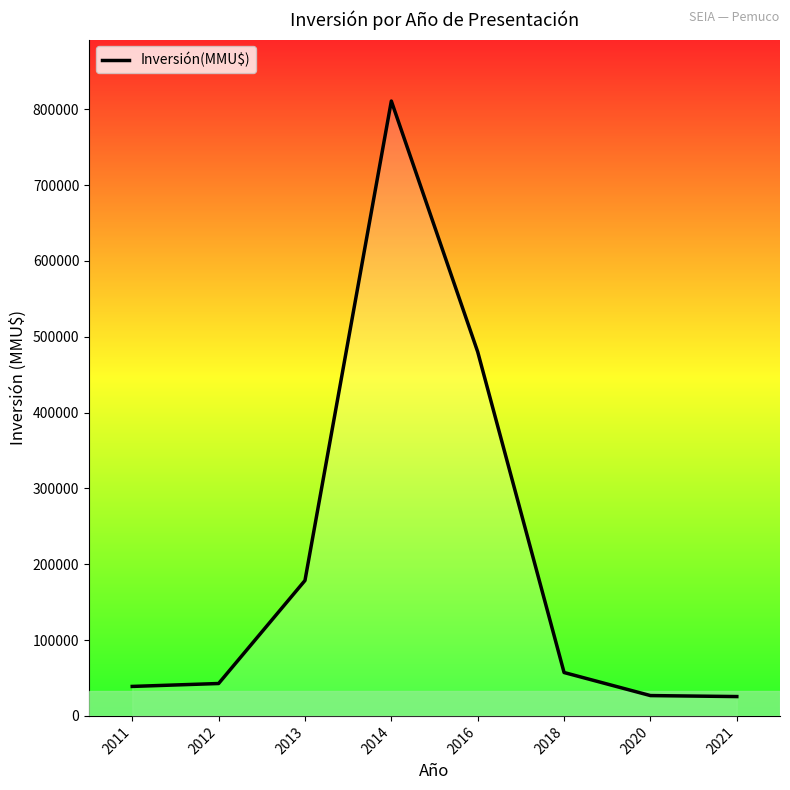

Is it true that the value at 2011 is 9227?

False